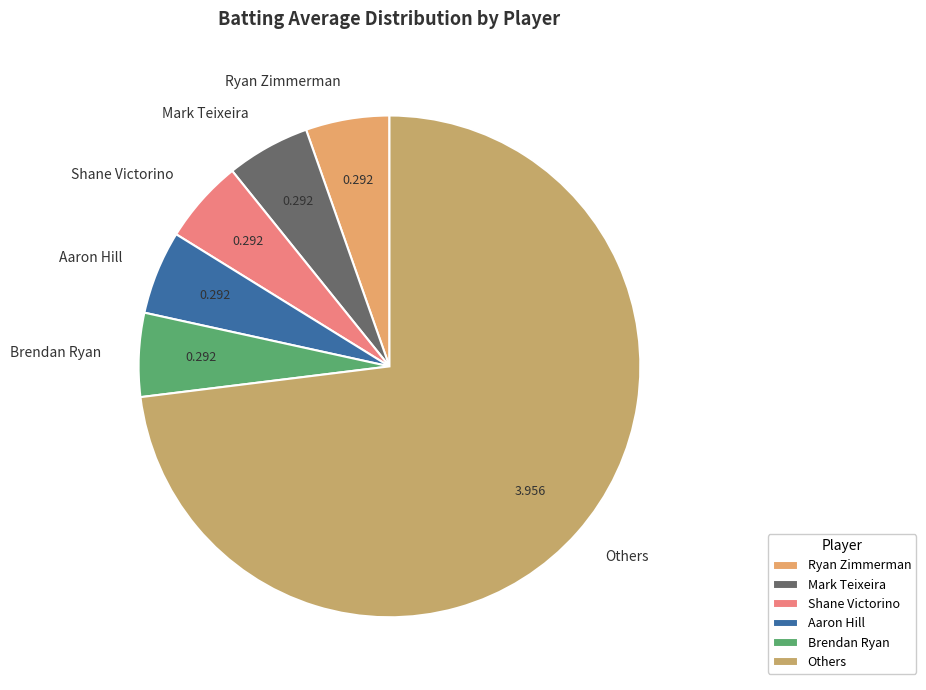

Is there a majority slice in this chart?

Yes